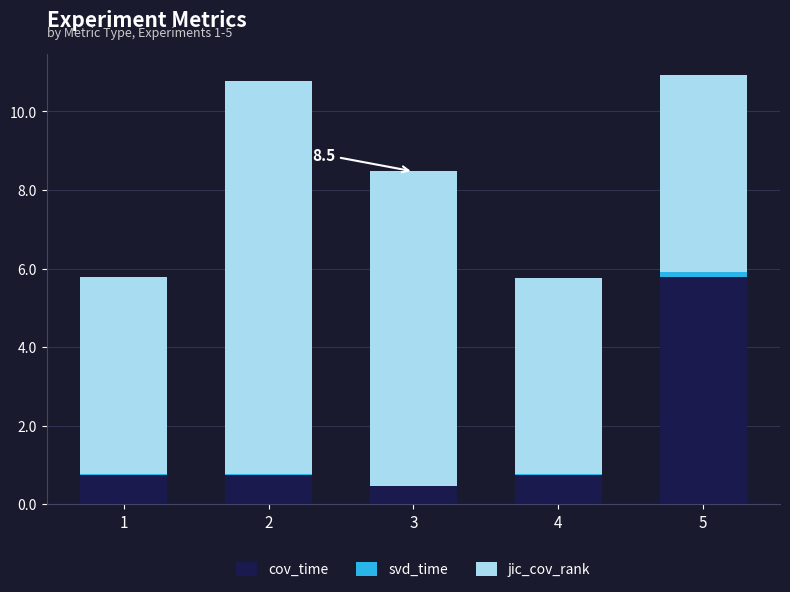

What is the highest value of the cov_time series?

5.8